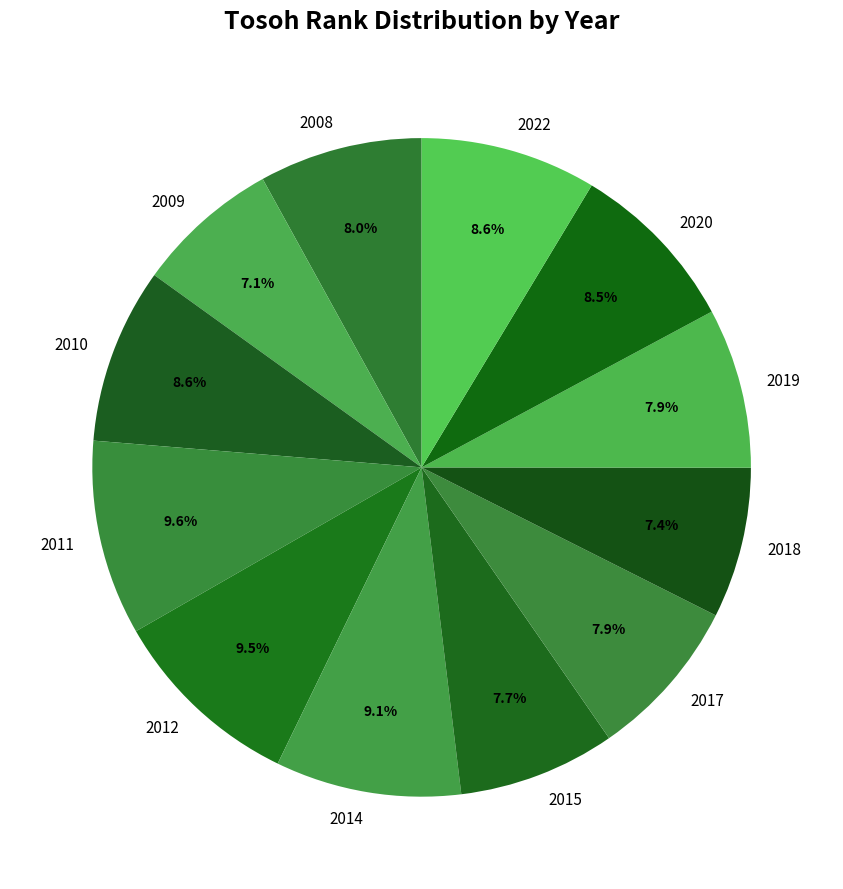

To the nearest percent, what is the average slice percentage?

8%